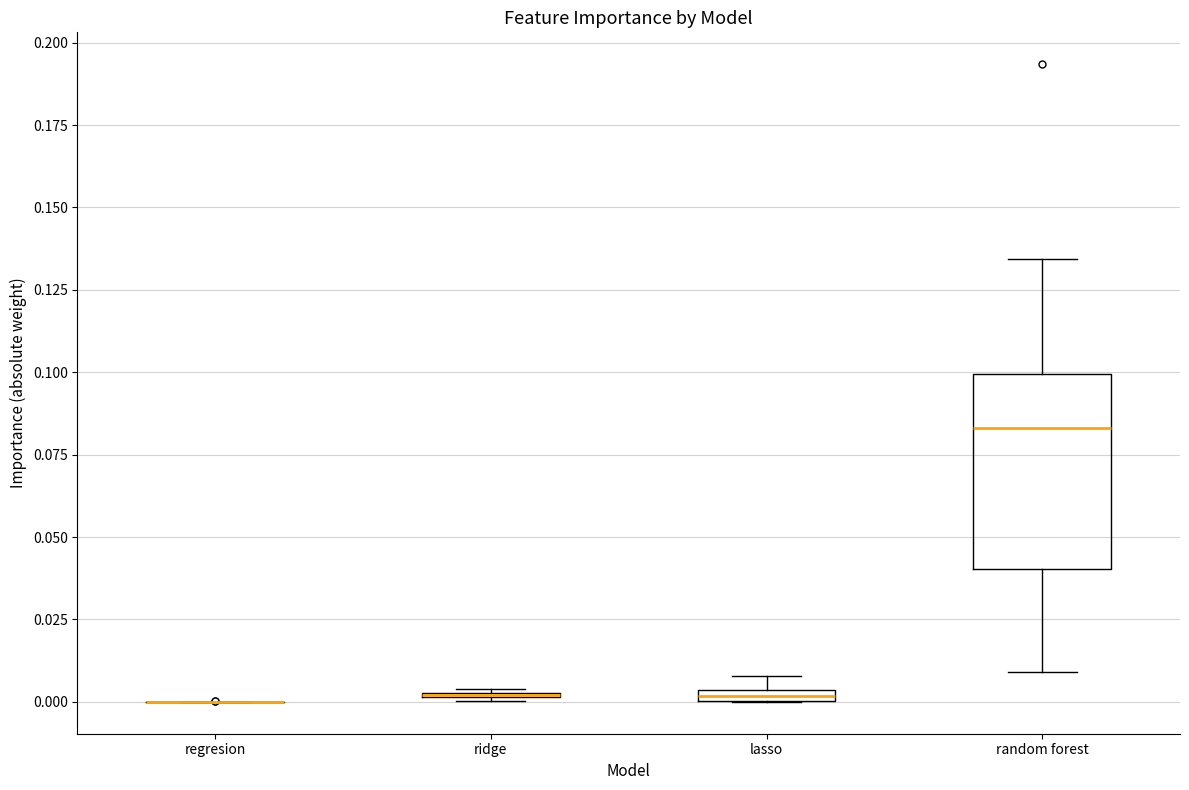

Which box is the tallest, from its lower edge to its upper edge?

random forest